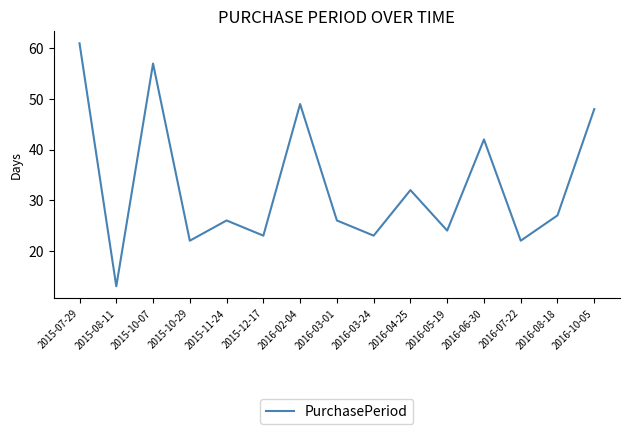

What is the difference between the values at 2016-04-25 and 2016-03-24?

9